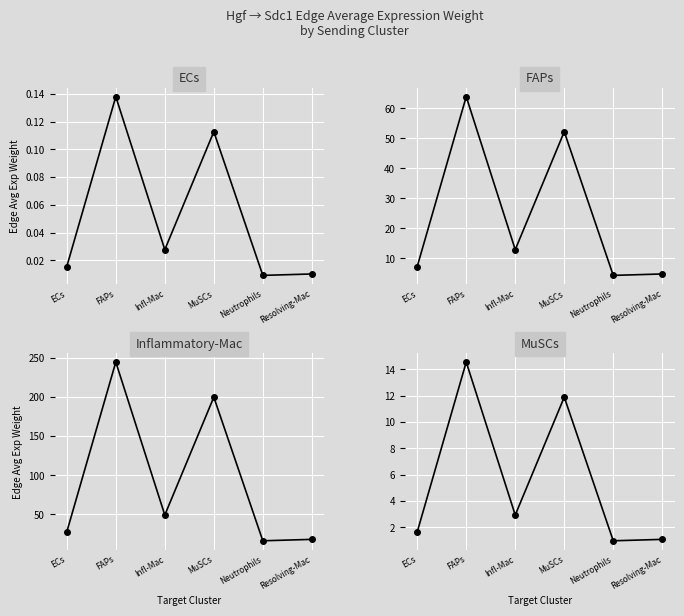

What is the label of the 5th point from the right?

FAPs